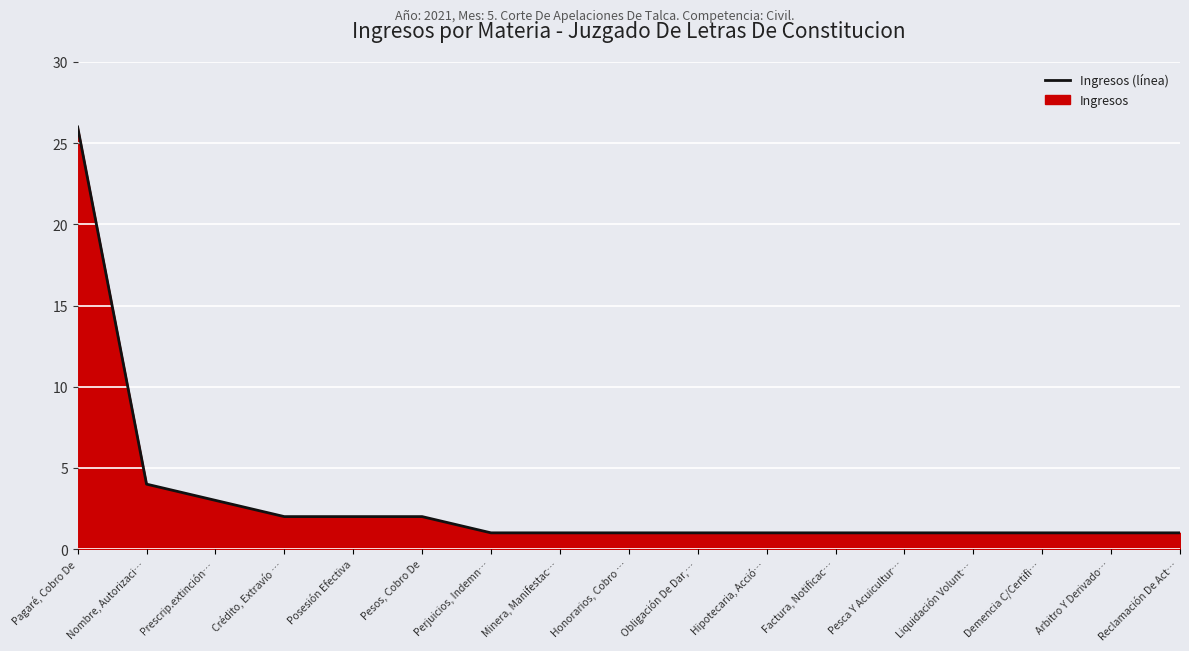

How many categories are shown in the chart?

17